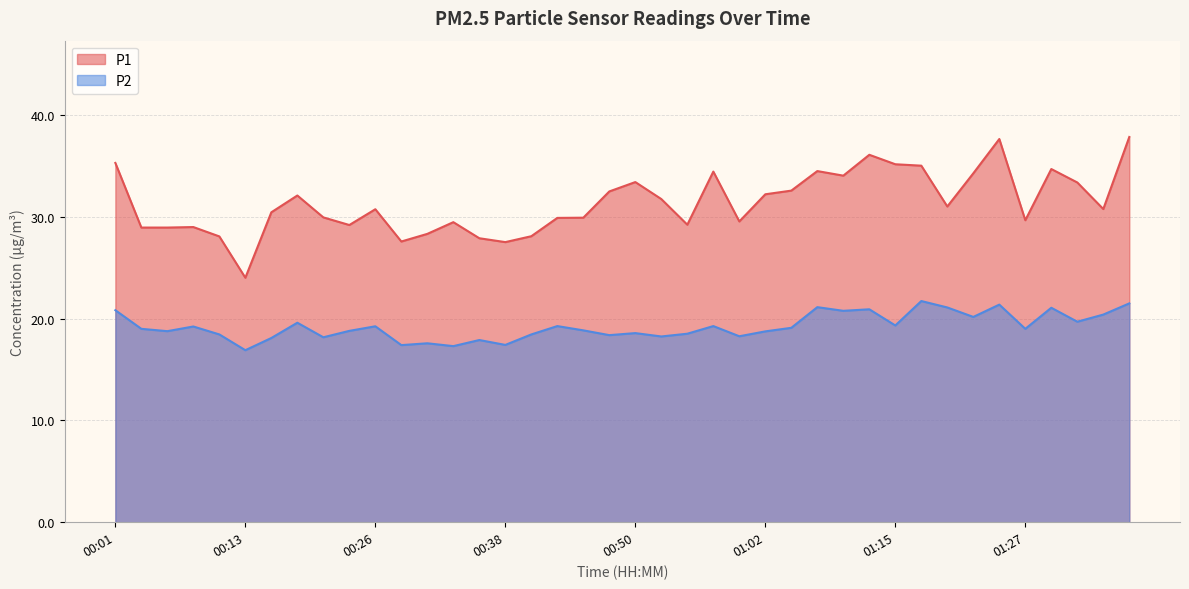

What is the average value of the P2 series?

19.2